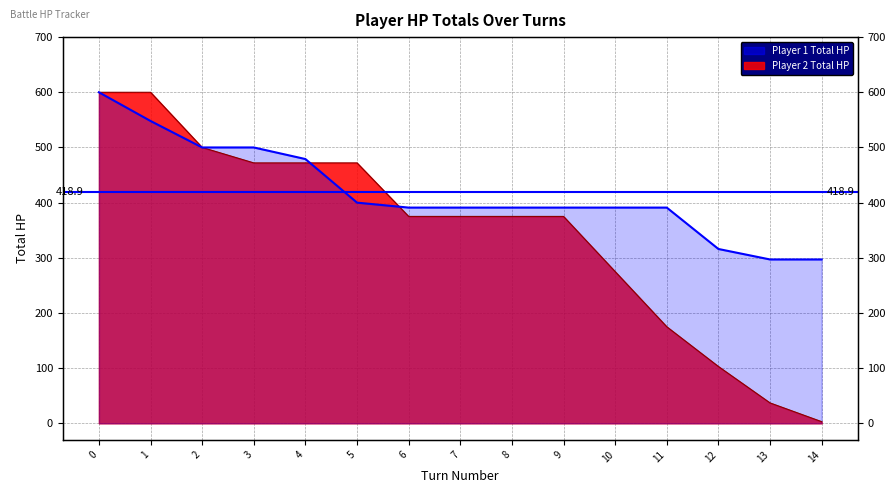

What is the difference between the highest and lowest values at 6?

16